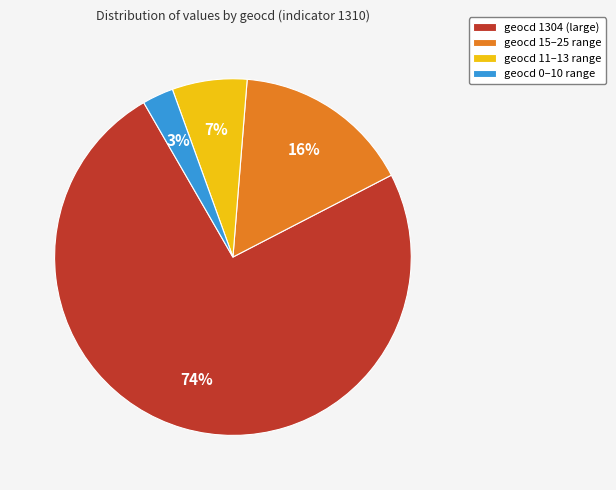

Does any single category account for the majority?

Yes